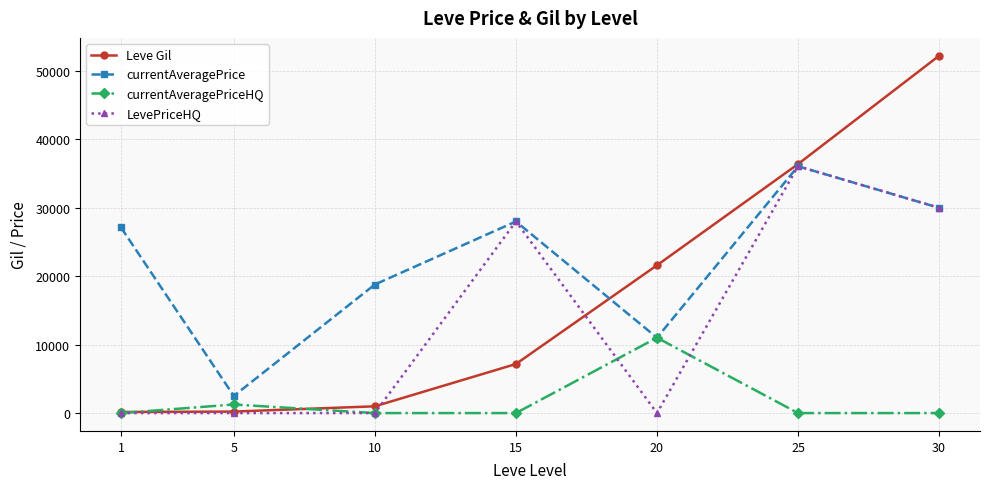

Does the chart display data point markers on the line(s)?

Yes